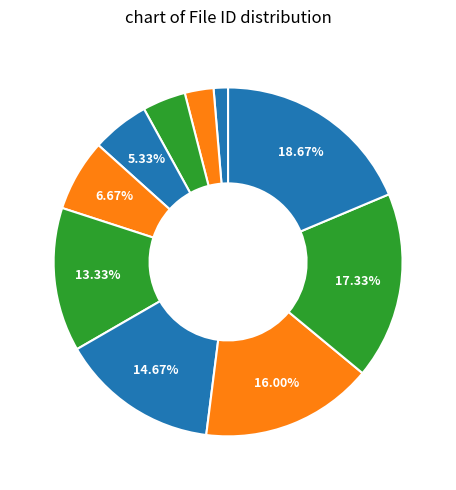

How many slices are in this pie chart?

10